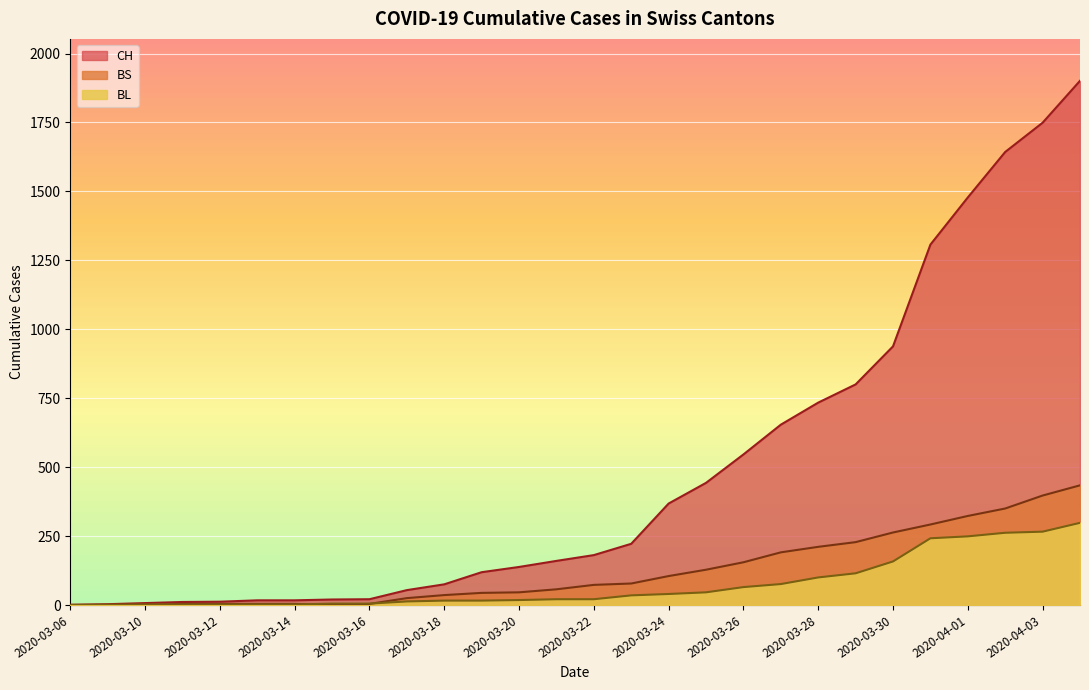

Reading left to right, list all the values displayed in this chart.

CH: 2020-03-06=1	2020-03-09=3	2020-03-10=7	2020-03-11=11	2020-03-12=12	2020-03-13=17	2020-03-14=17	2020-03-15=20	2020-03-16=21	2020-03-17=54	2020-03-18=75	2020-03-19=119	2020-03-20=138	2020-03-21=160	2020-03-22=181	2020-03-23=222	2020-03-24=368	2020-03-25=443	2020-03-26=546	2020-03-27=654	2020-03-28=734	2020-03-29=800	2020-03-30=938	2020-03-31=1307	2020-04-01=1478	2020-04-02=1643	2020-04-03=1749	2020-04-04=1901
BL: 2020-03-06=0	2020-03-09=1	2020-03-10=2	2020-03-11=2	2020-03-12=2	2020-03-13=2	2020-03-14=2	2020-03-15=5	2020-03-16=5	2020-03-17=13	2020-03-18=16	2020-03-19=16	2020-03-20=18	2020-03-21=21	2020-03-22=21	2020-03-23=35	2020-03-24=40	2020-03-25=46	2020-03-26=65	2020-03-27=76	2020-03-28=100	2020-03-29=115	2020-03-30=158	2020-03-31=242	2020-04-01=249	2020-04-02=262	2020-04-03=266	2020-04-04=298
BS: 2020-03-06=0	2020-03-09=0	2020-03-10=0	2020-03-11=4	2020-03-12=4	2020-03-13=4	2020-03-14=4	2020-03-15=0	2020-03-16=4	2020-03-17=25	2020-03-18=36	2020-03-19=44	2020-03-20=46	2020-03-21=57	2020-03-22=73	2020-03-23=78	2020-03-24=105	2020-03-25=128	2020-03-26=155	2020-03-27=191	2020-03-28=211	2020-03-29=228	2020-03-30=263	2020-03-31=292	2020-04-01=323	2020-04-02=350	2020-04-03=397	2020-04-04=434